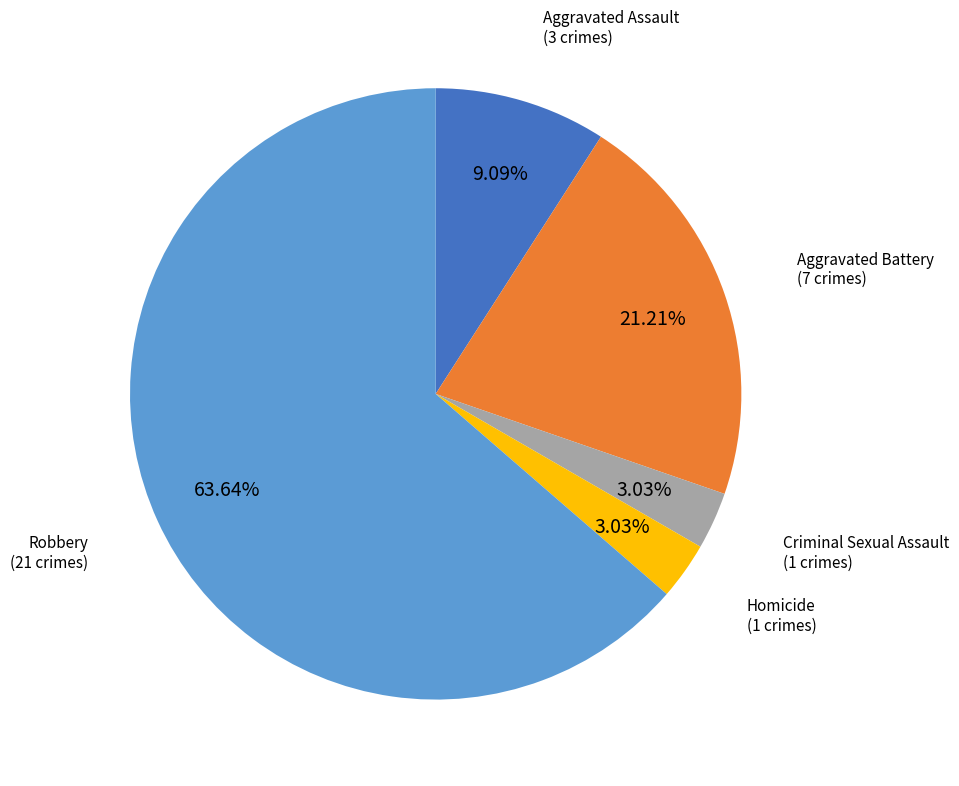

Does any single category account for the majority?

Yes